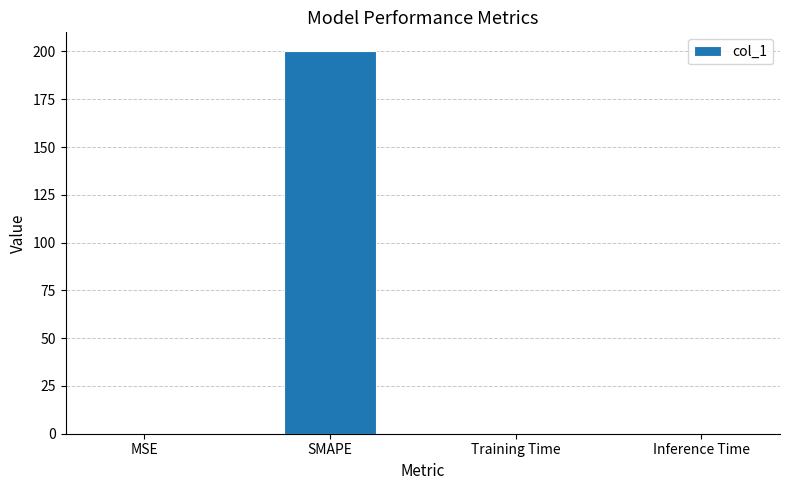

The chart shows a value of 0.0 at Training Time. True or false?

True